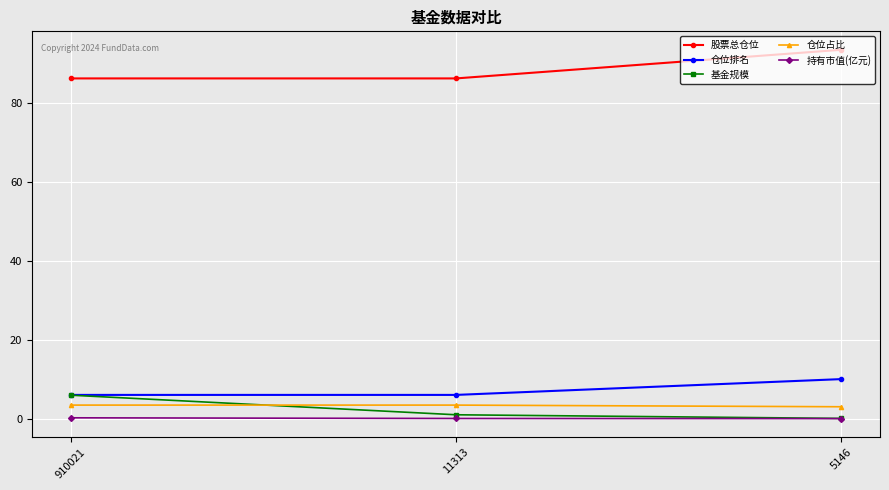

At which category is the sum across all series the highest?

5146